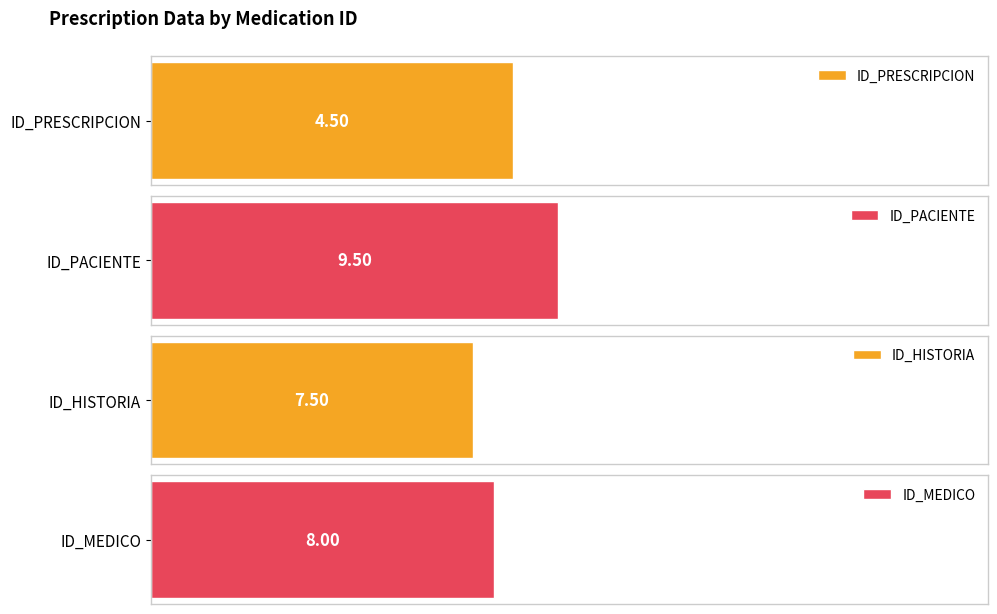

Is it true that ID_HISTORIA equals 3 at 2?

False